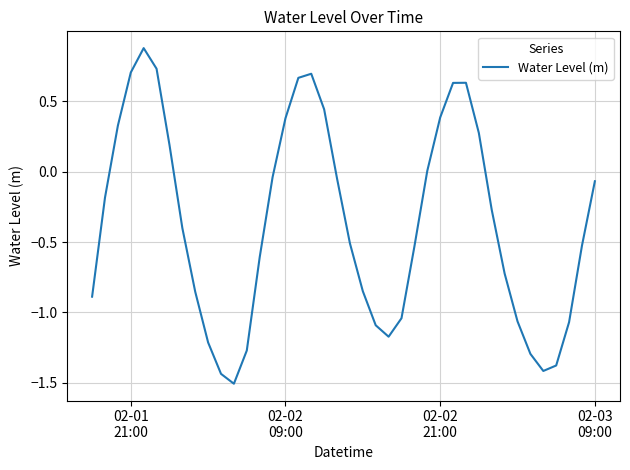

What is the minimum value shown in the chart?

-1.5